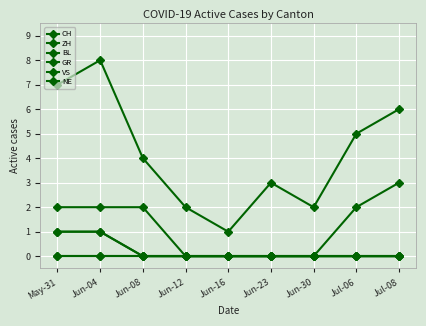

Does the chart have visible grid lines?

Yes